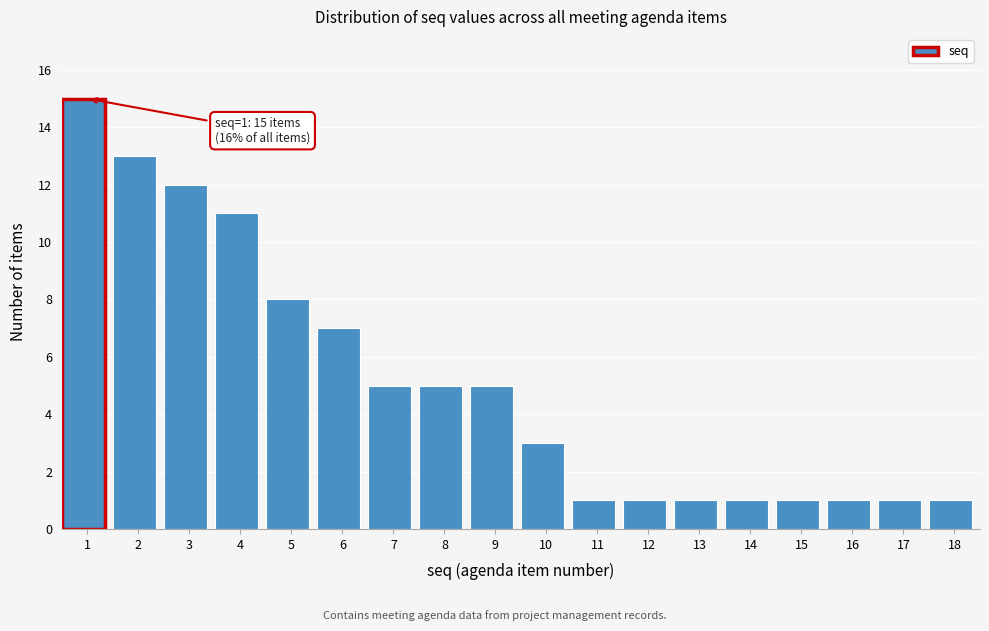

Reading right to left, list all the values displayed in this chart.

18=1	17=1	16=1	15=1	14=1	13=1	12=1	11=1	10=3	9=5	8=5	7=5	6=7	5=8	4=11	3=12	2=13	1=15